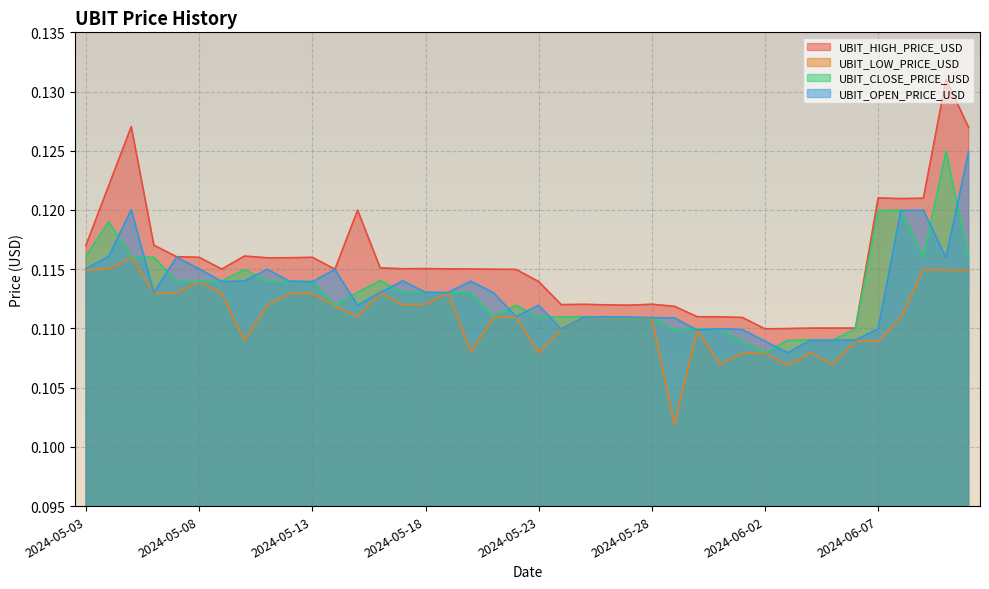

What are all the series names shown in the legend?

UBIT_HIGH_PRICE_USD, UBIT_LOW_PRICE_USD, UBIT_CLOSE_PRICE_USD, UBIT_OPEN_PRICE_USD